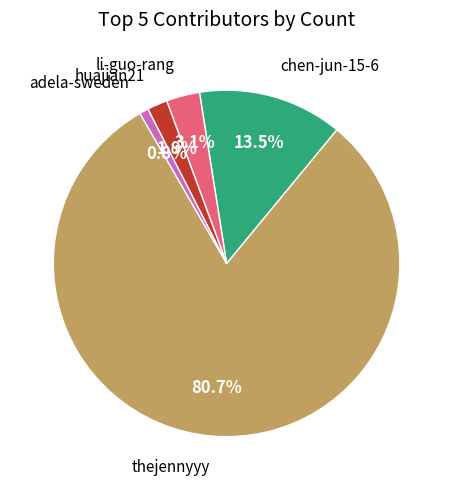

How many slices are in this pie chart?

5